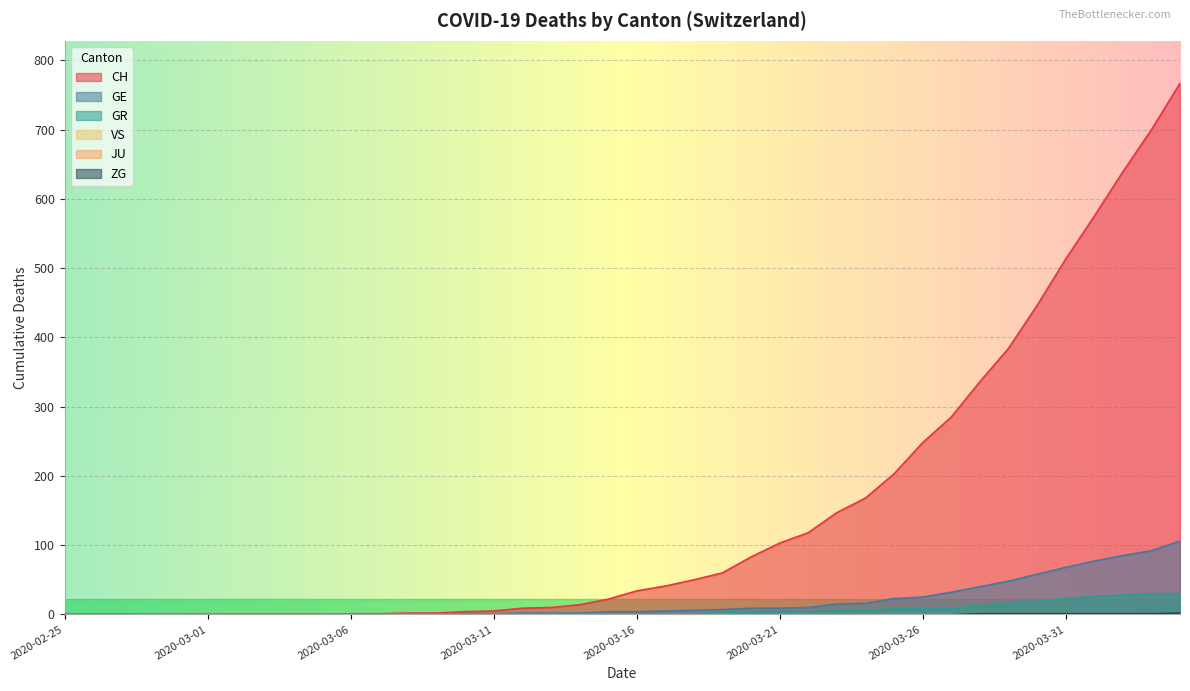

True or false: GR and GE cross at least once.

False